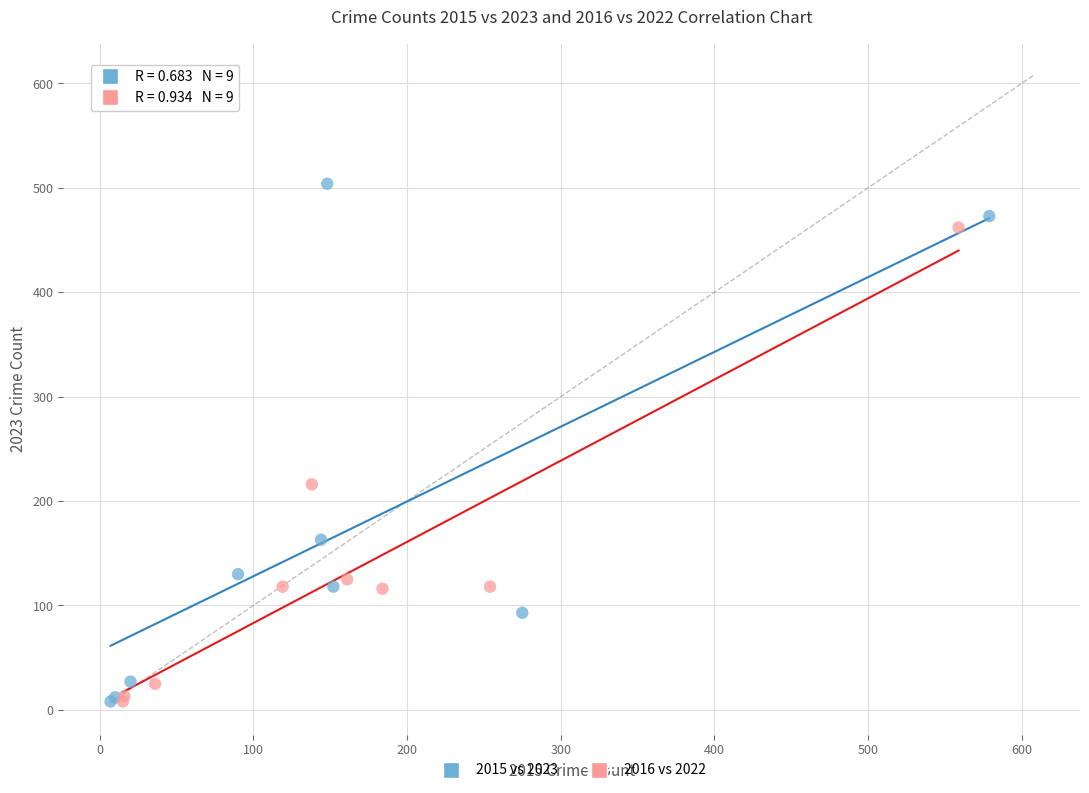

Which series has the widest spread of Y values?

2015 vs 2023